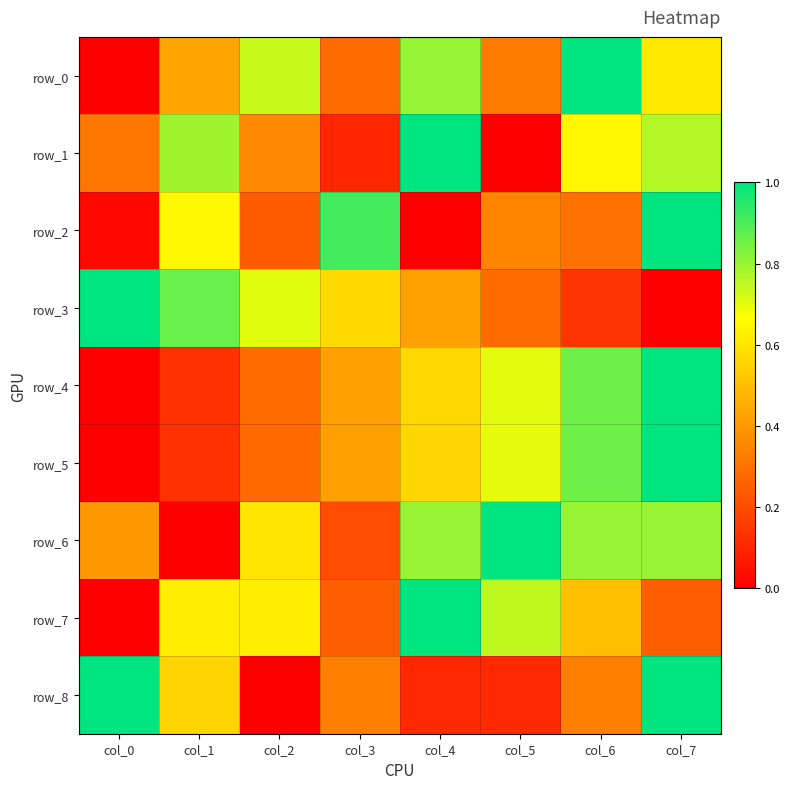

Which category has the highest value in the row_7 series?

col_4